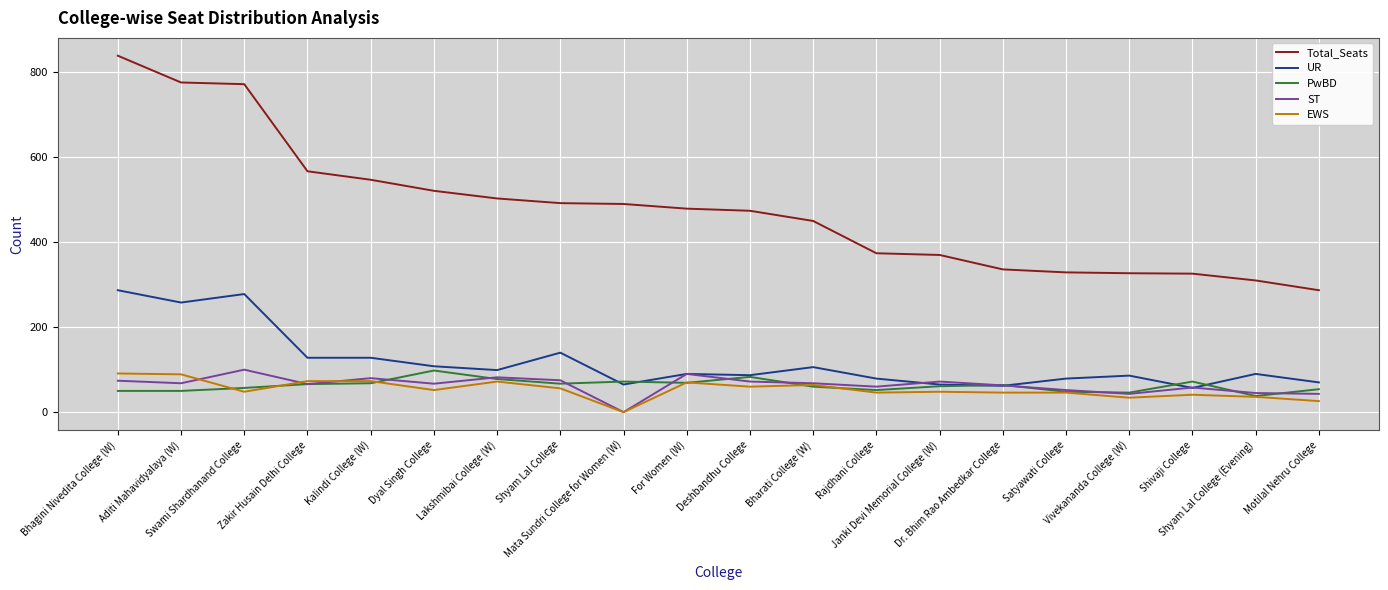

Is it true that EWS equals 34 at Vivekananda College (W)?

True